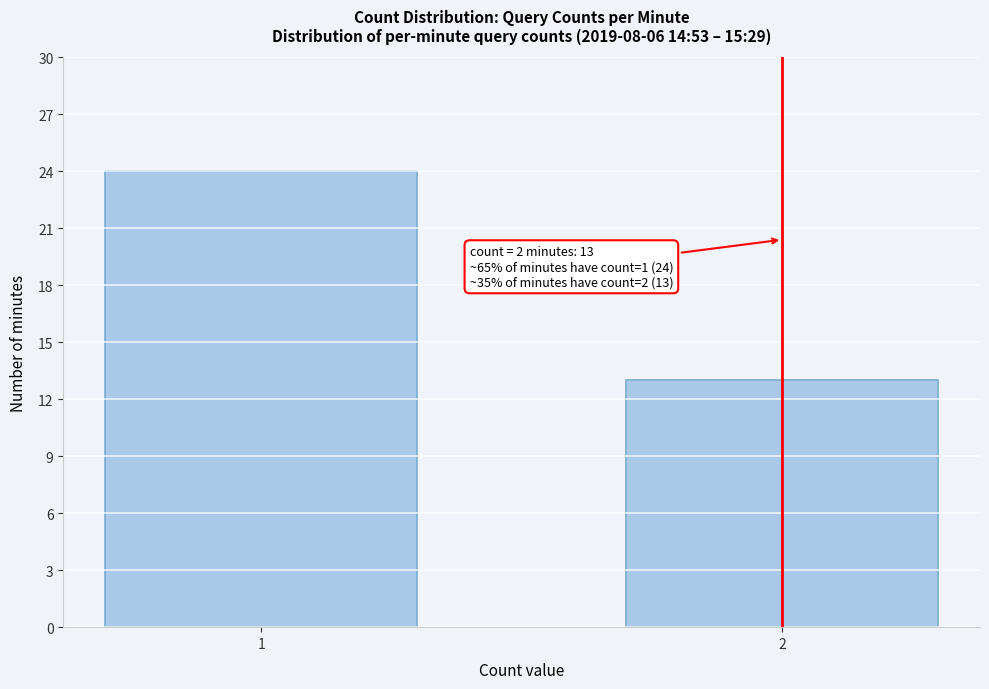

Reading left to right, transcribe all the data shown in this chart.

24	13